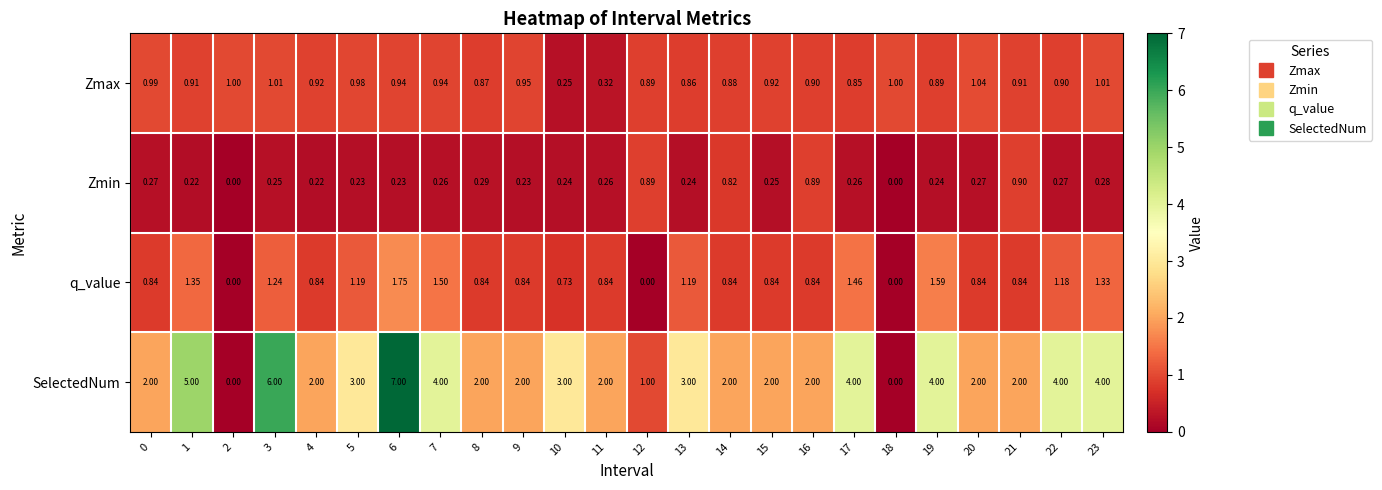

Which series changed the most between 13 and 16?

SelectedNum